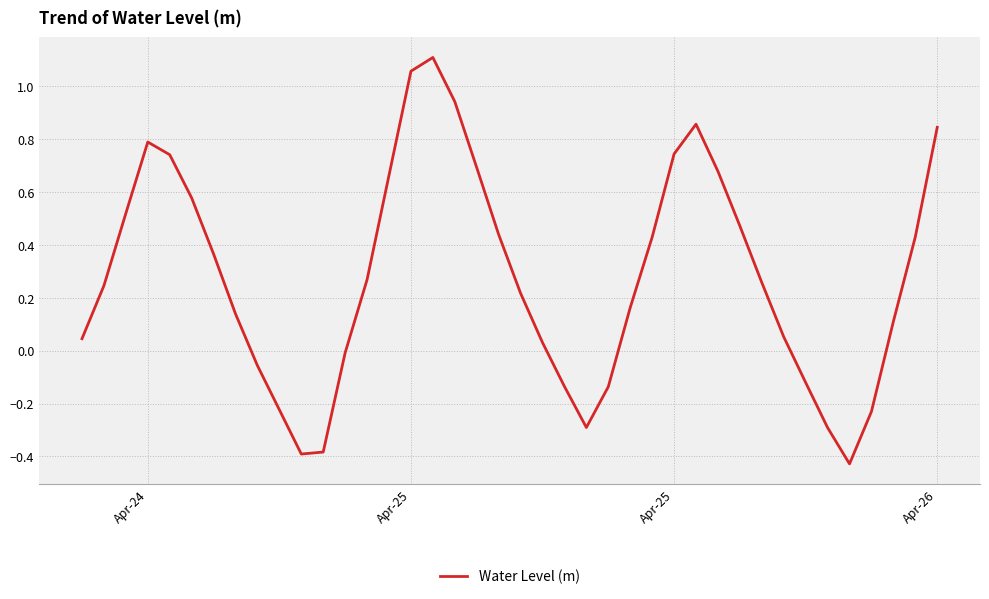

What is the difference between the maximum and minimum values?

1.5